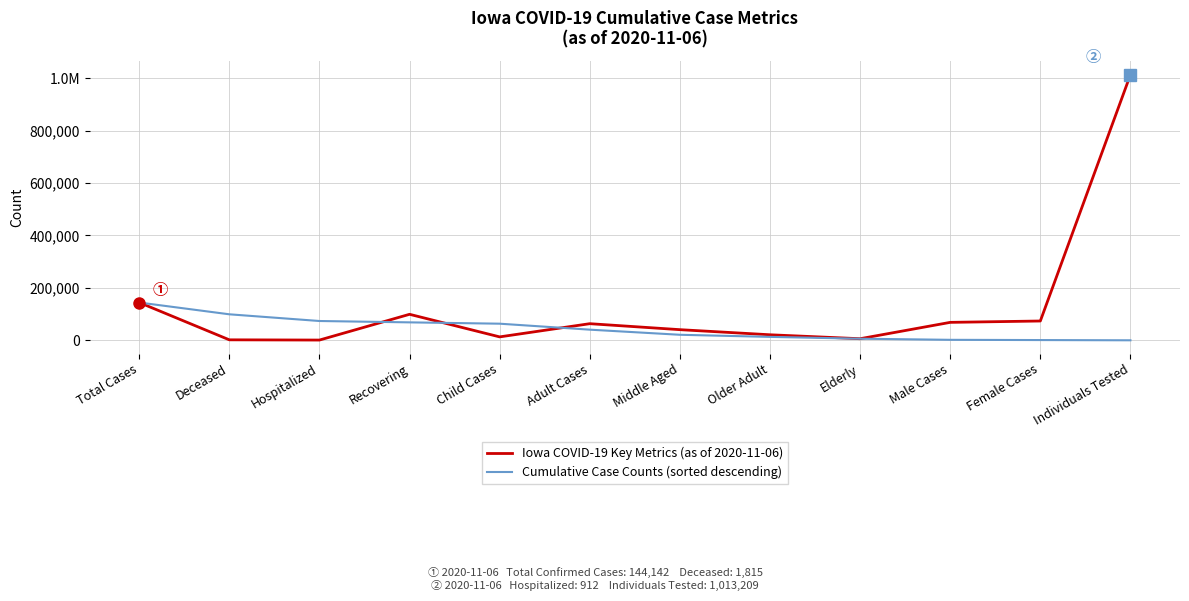

What position from the right is Total Cases?

12